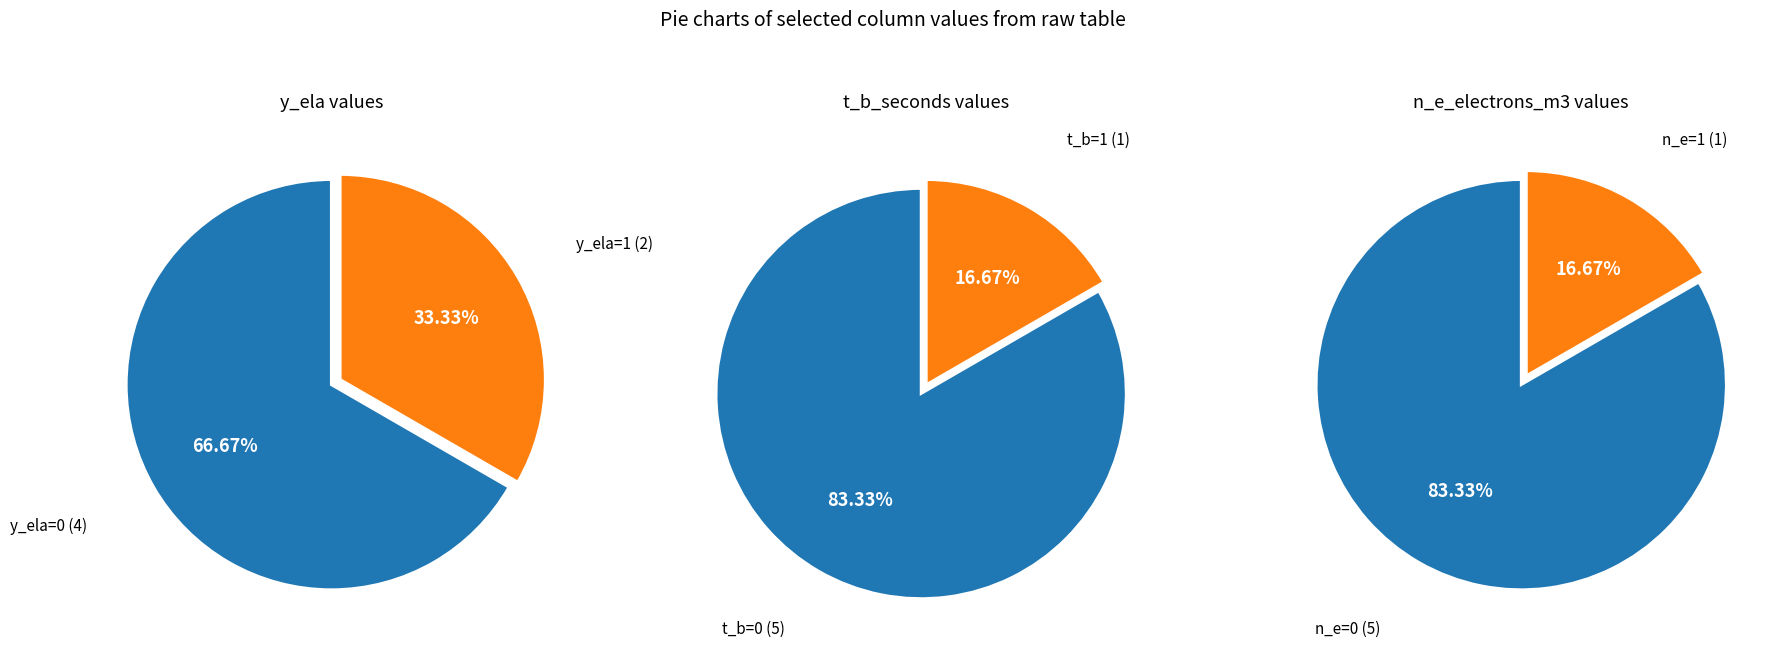

Count the number of slices in the pie.

6